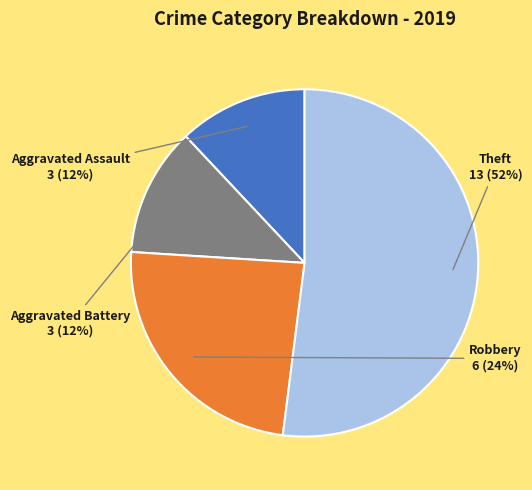

Does any single category account for the majority?

Yes